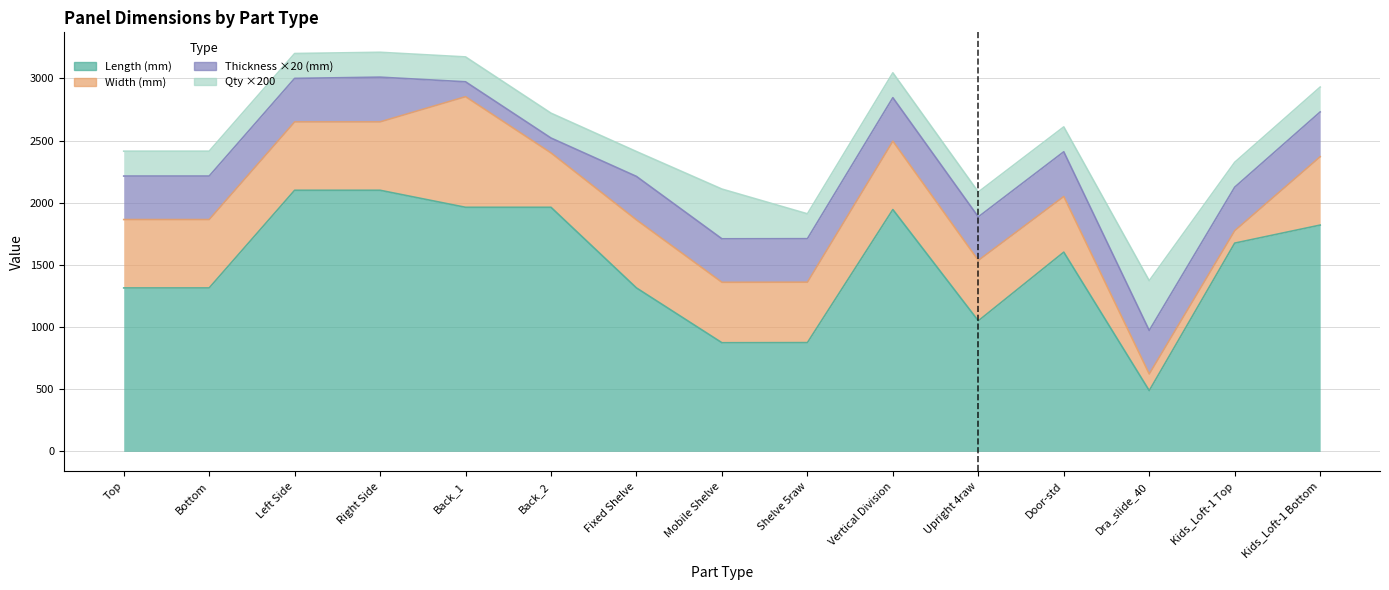

At which category does col_7 (Qty) reach its first local peak?

Mobile Shelve